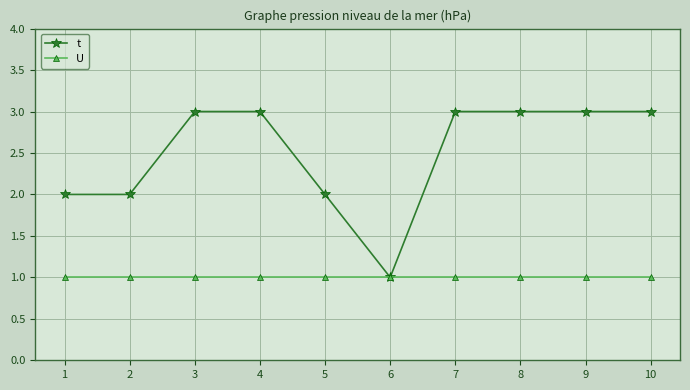

Rank the series by their maximum value, from highest to lowest.

t, U